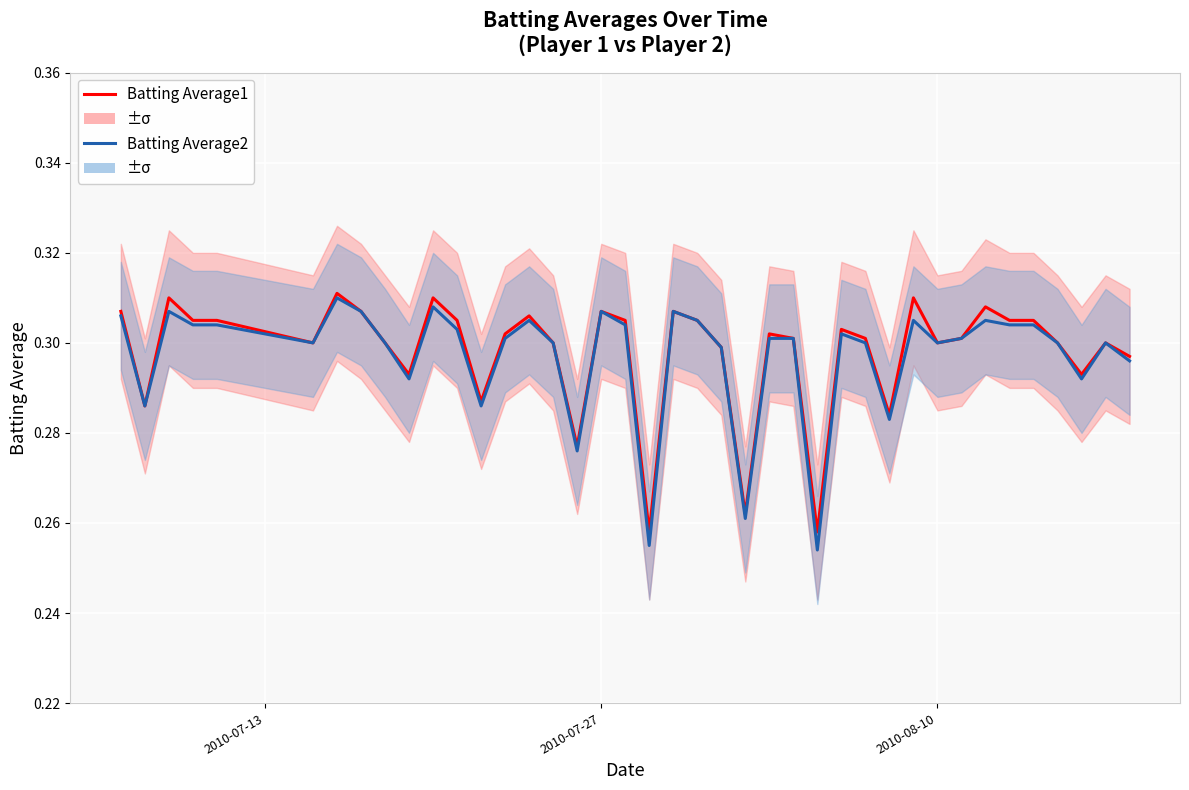

Rank the series by their average value, from lowest to highest.

Batting Average2, Batting Average1